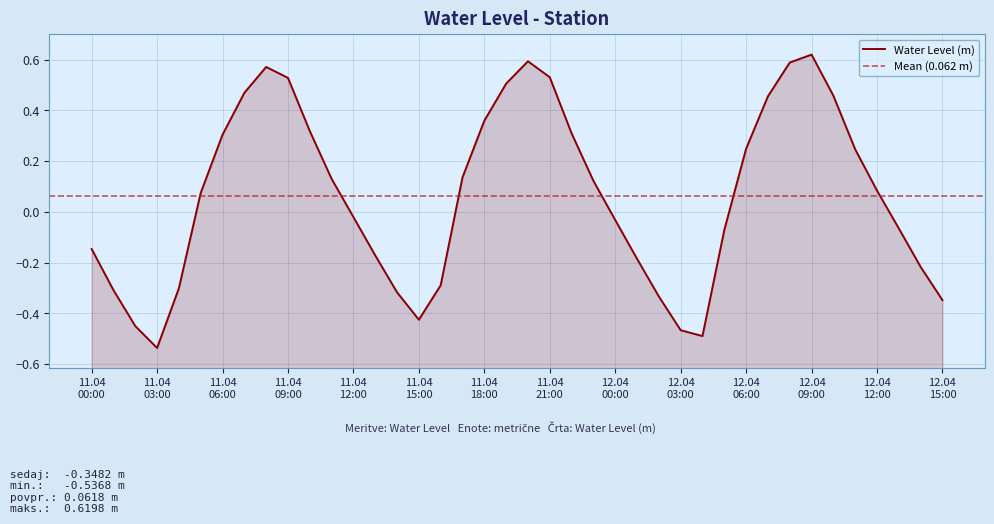

How many points are higher than both their immediate neighbors (excluding endpoints)?

3